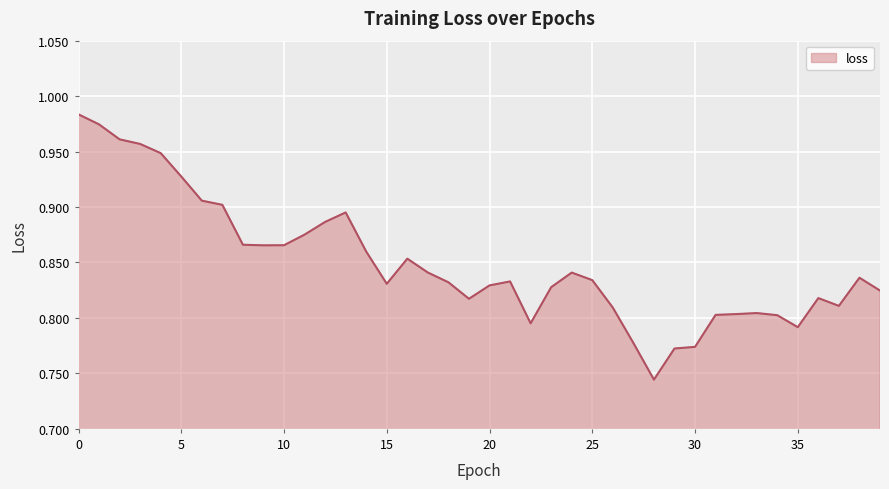

Which label corresponds to the smallest value in the chart?

28